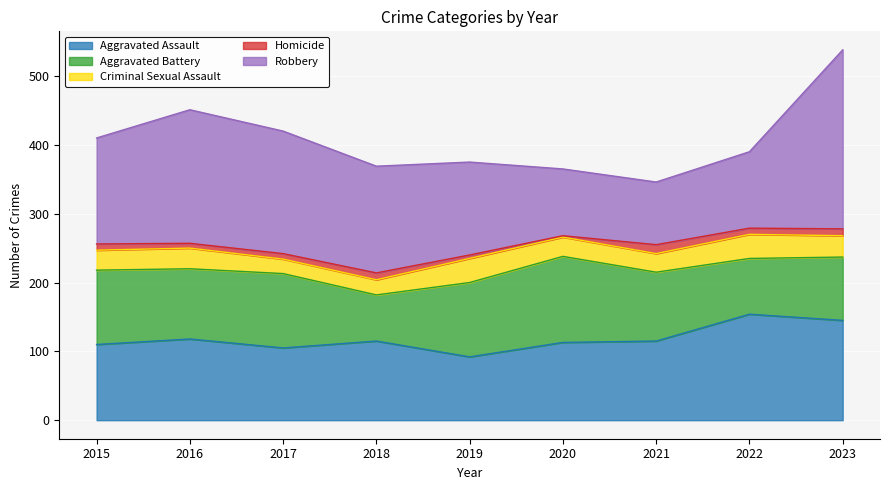

Does the chart display data point markers on the line(s)?

No